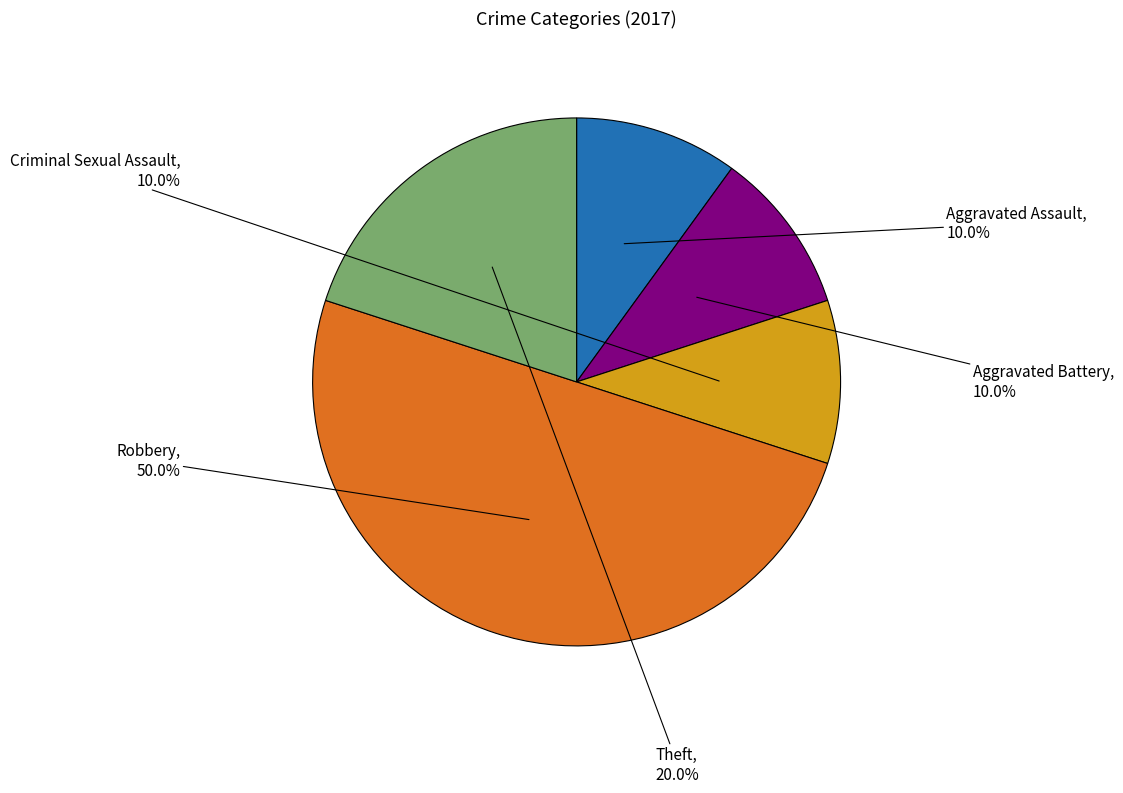

What percentage is the Criminal Sexual Assault slice, to the nearest percent?

10%